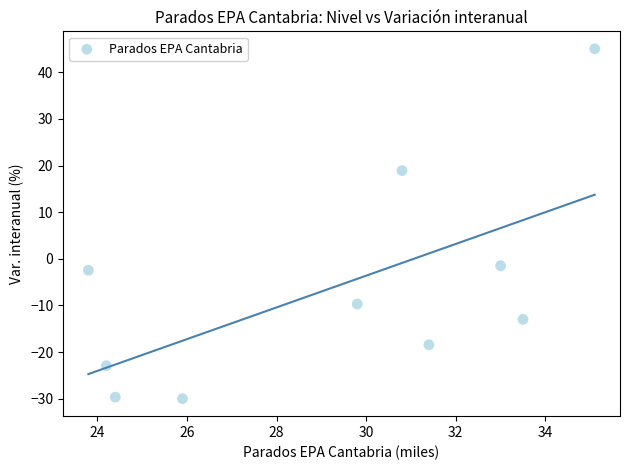

What is the range of Y values (max minus min)?

75.0